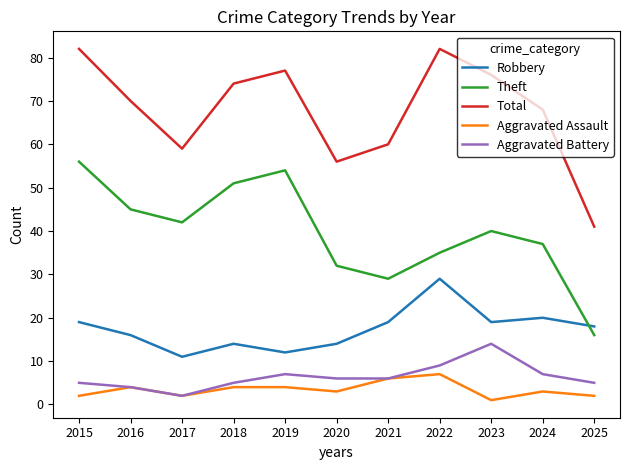

Which series has the largest range (max minus min)?

Total